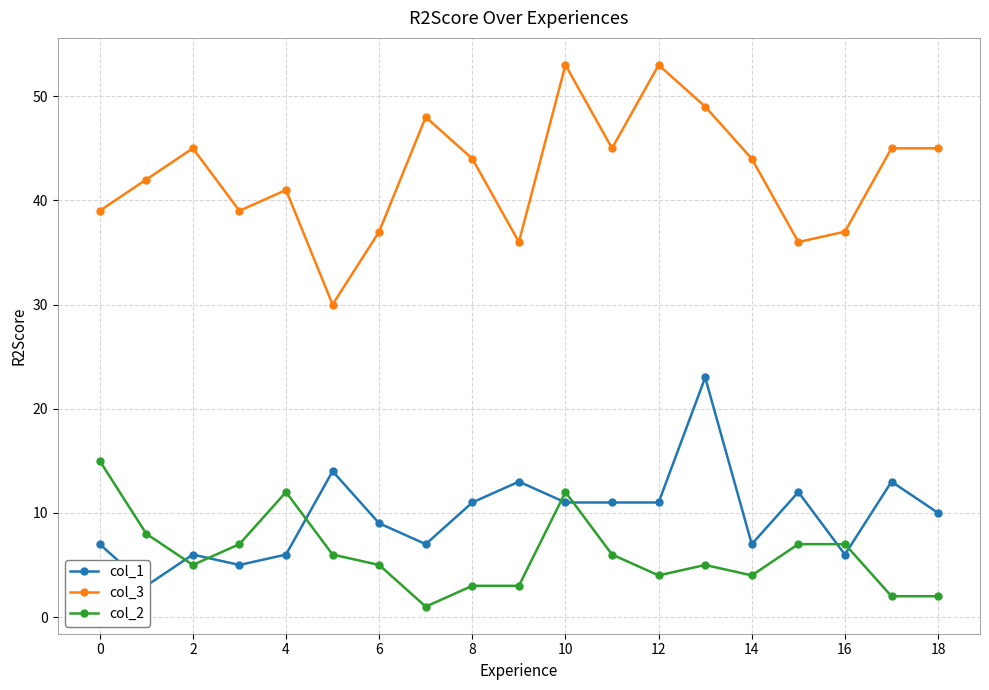

Reading right to left, transcribe all the data shown in this chart.

col_1: 10	13	6	12	7	23	11	11	11	13	11	7	9	14	6	5	6	3	7
col_3: 45	45	37	36	44	49	53	45	53	36	44	48	37	30	41	39	45	42	39
col_2: 2	2	7	7	4	5	4	6	12	3	3	1	5	6	12	7	5	8	15